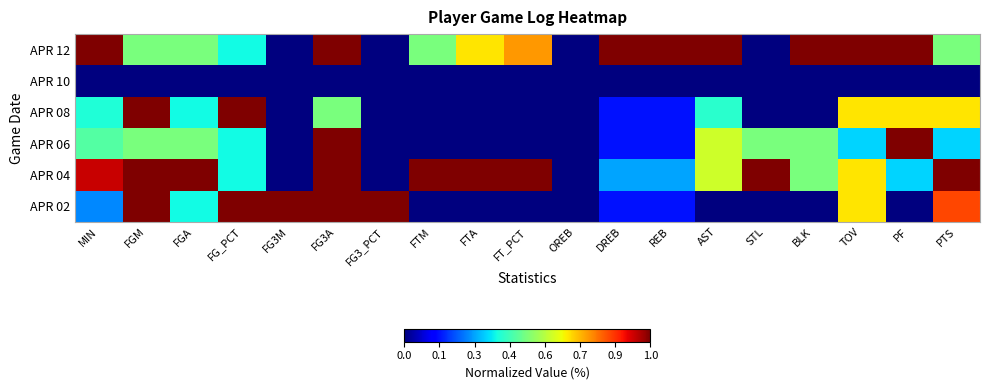

Between PTS and BLK, which is larger?

BLK